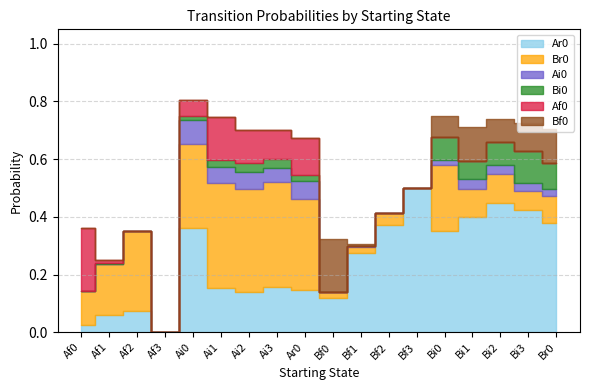

Is it true that Af0 equals -0.1 at Bf3?

False